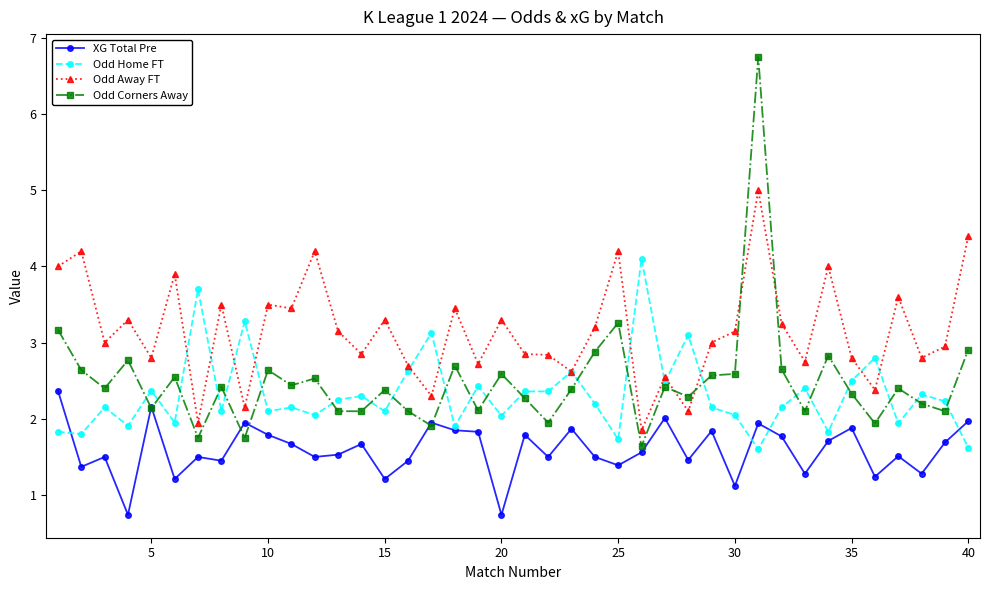

What is the average value of the Odd Corners Away series?

2.5